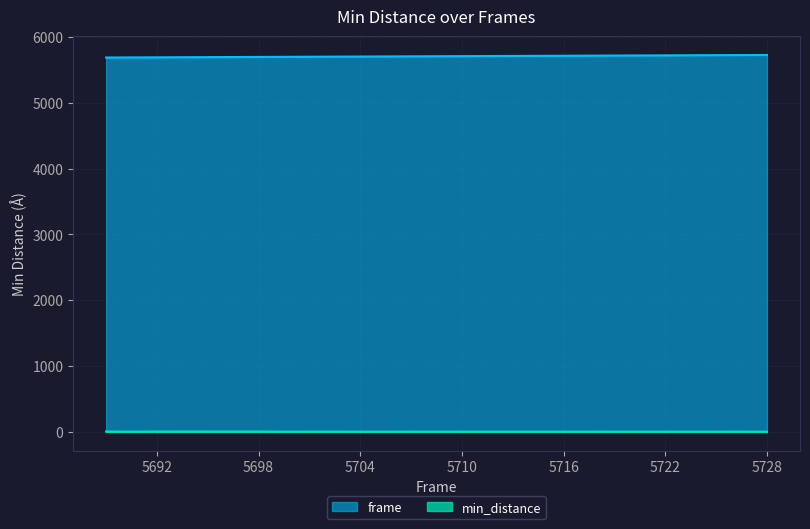

Does the chart have visible grid lines?

Yes